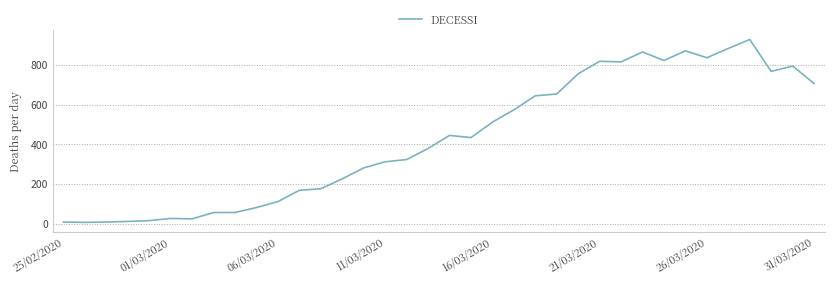

What is the maximum value shown in the chart?

929